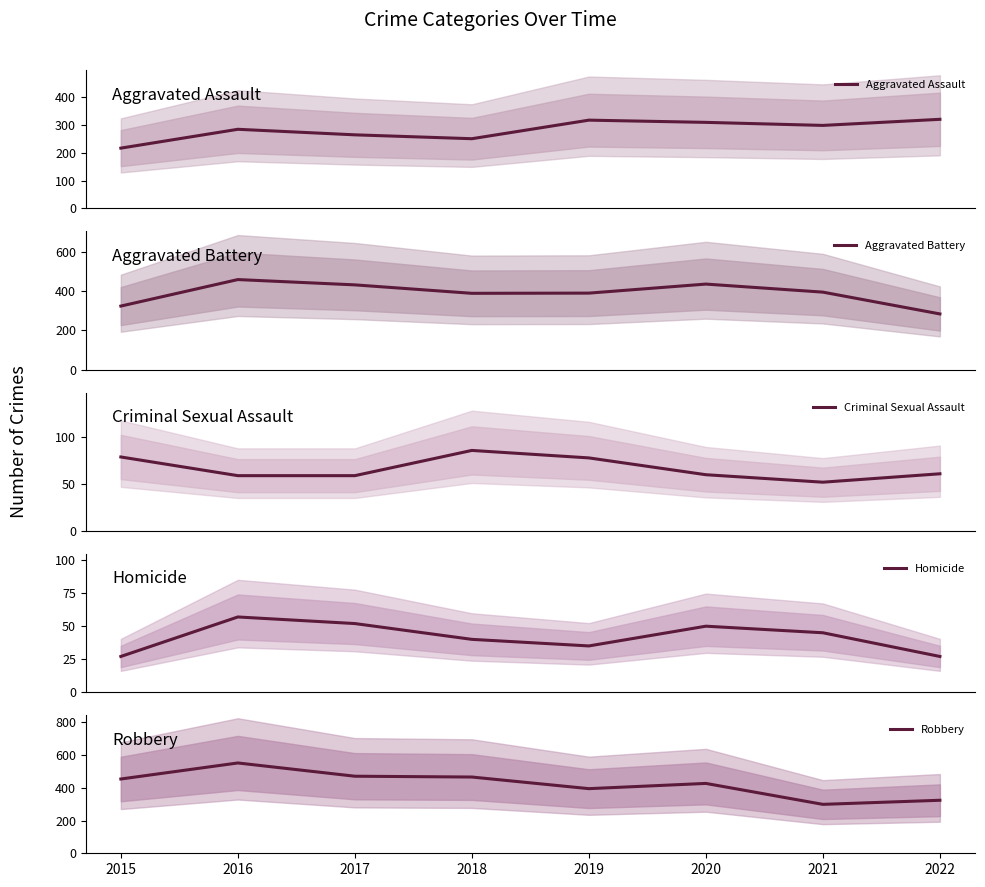

How many categories are shown in the chart?

8